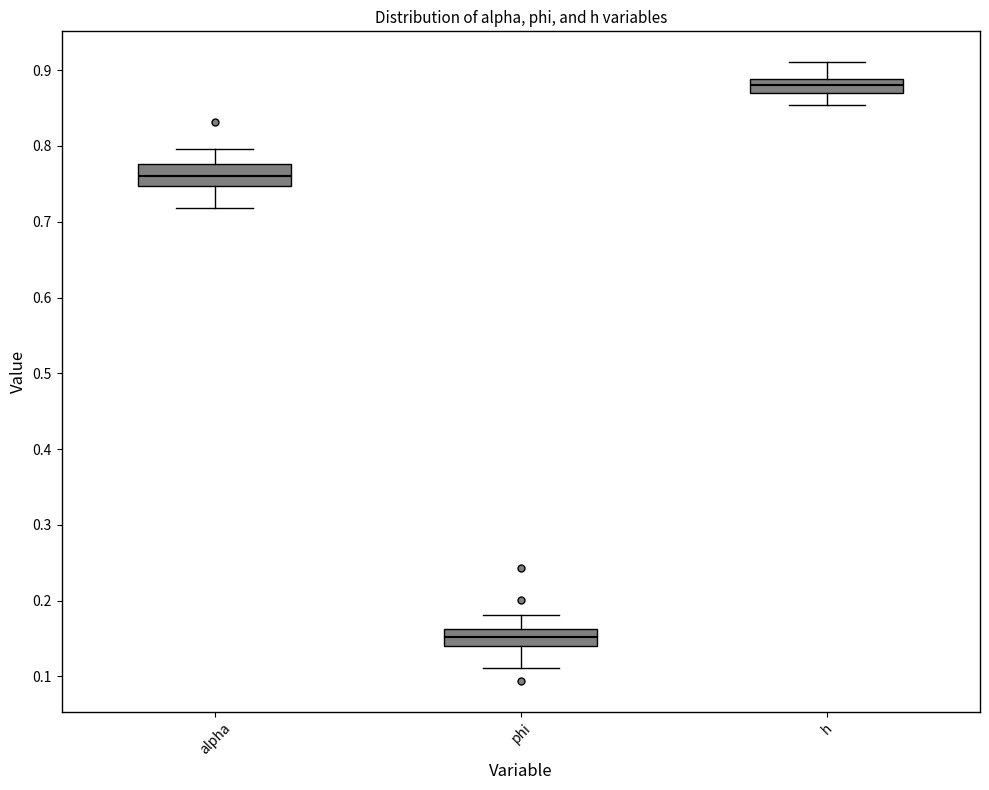

Where does the lower whisker of the box for h end on the y-axis? The values are not printed on the chart, so give them approximately, as read against the axis.

0.85